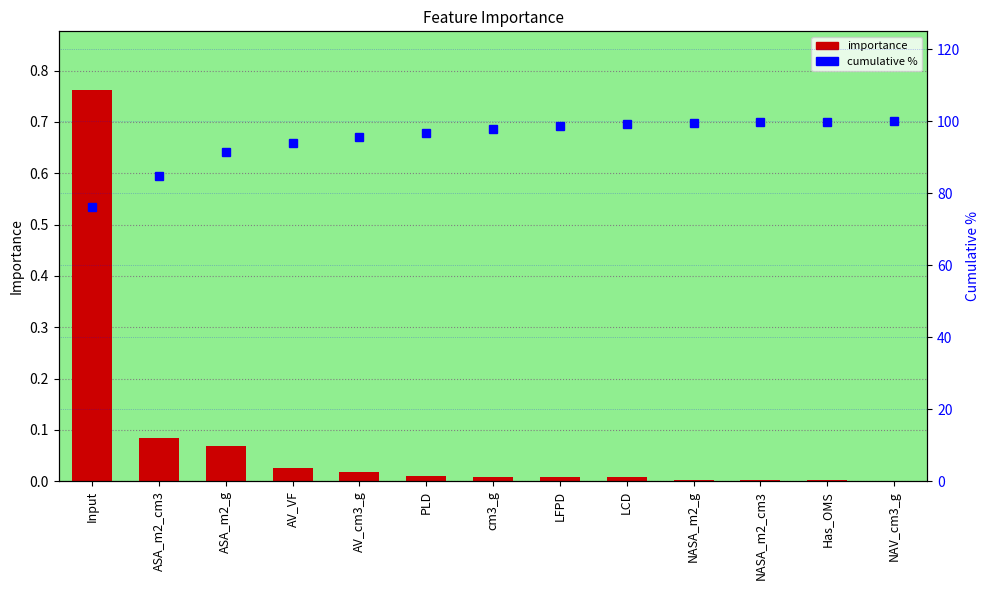

Read the cumulative % value at NASA_m2_g.

99.5